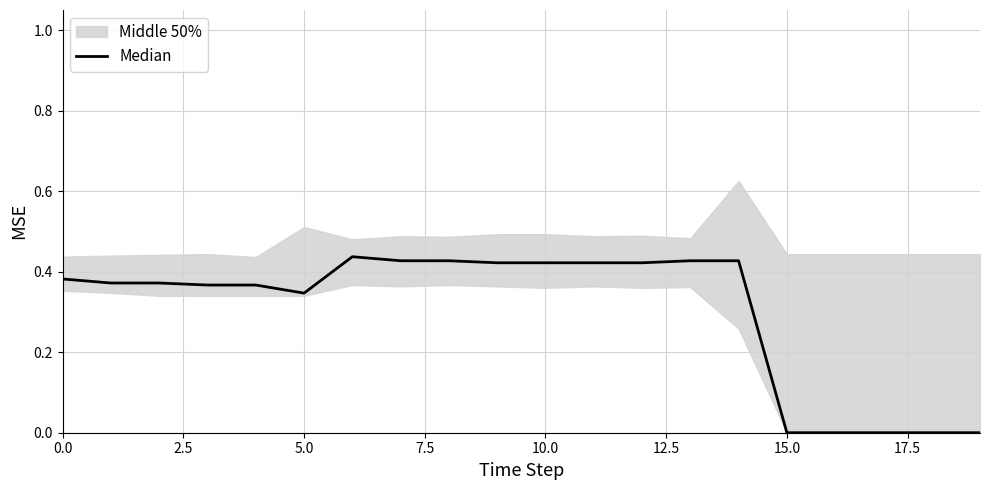

What is the sum of all values?

6.0